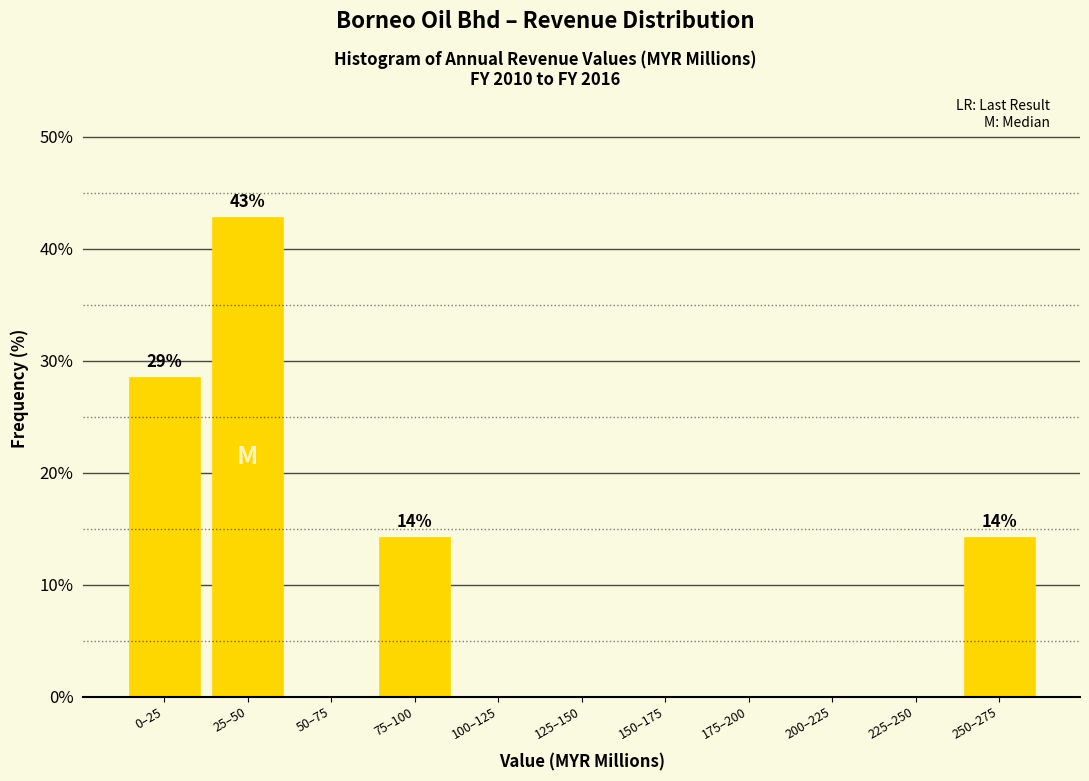

Reading left to right, extract all data points from this chart.

0–25=28.6	25–50=42.9	50–75=0.0	75–100=14.3	100–125=0.0	125–150=0.0	150–175=0.0	175–200=0.0	200–225=0.0	225–250=0.0	250–275=14.3